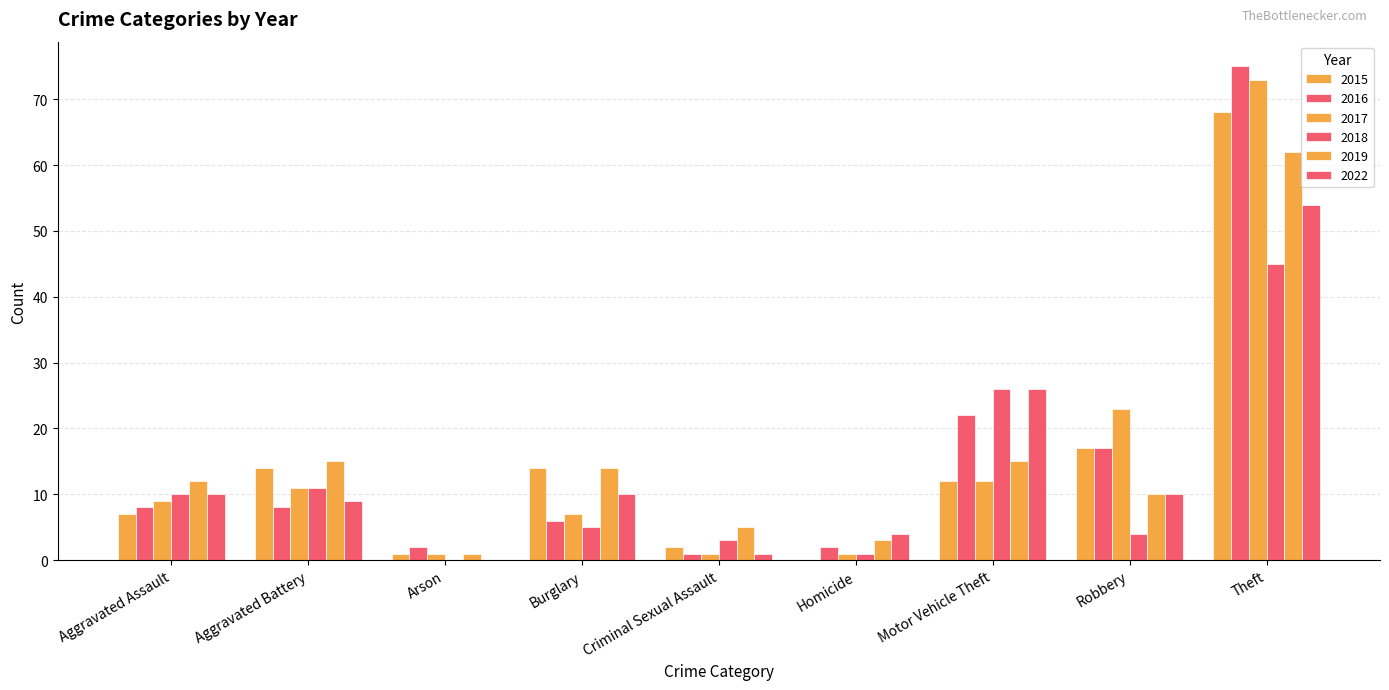

What position from the left is Criminal Sexual Assault?

5